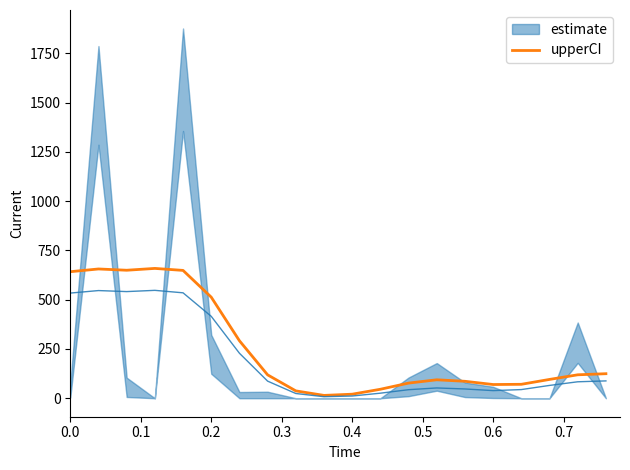

How many values exceed 118?

10